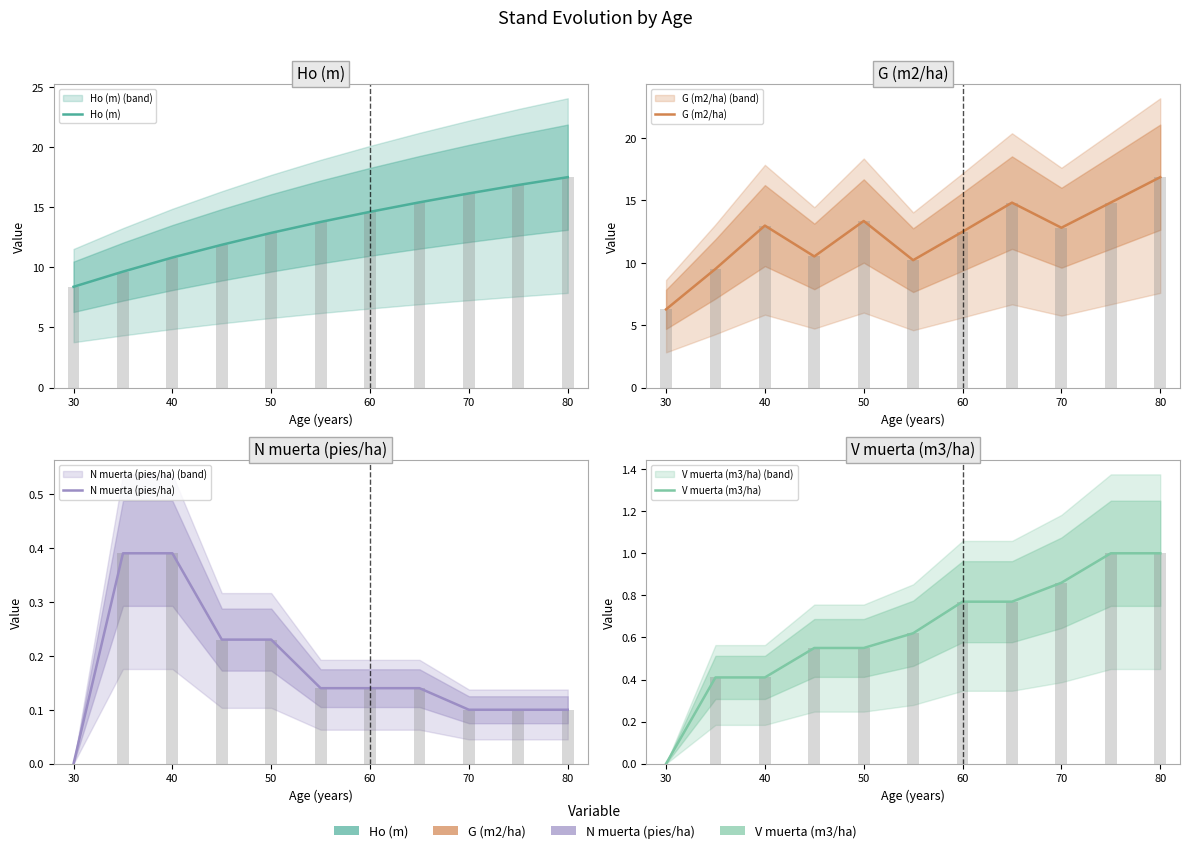

Between 70 and 80, which is larger?

80